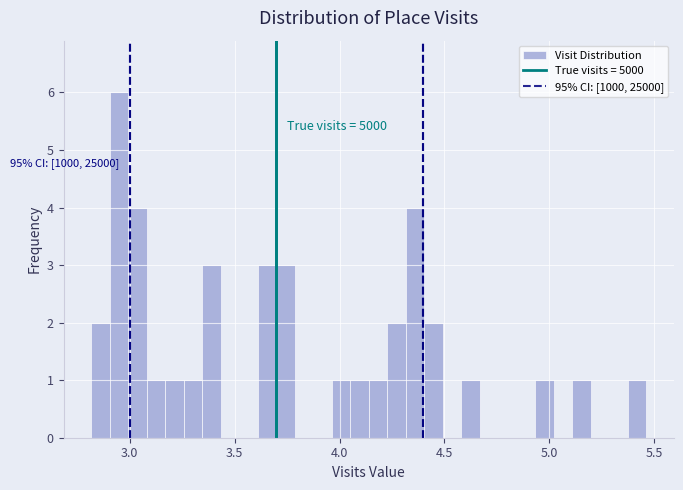

Around what value on the x-axis is the tallest bar? Give the approximate position of its centre, as read against the axis.

2.95